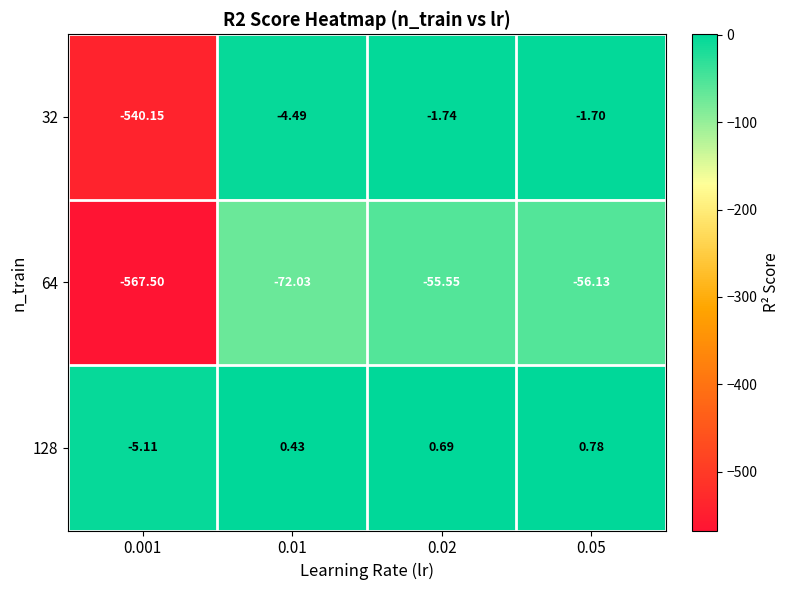

Which series has the largest range (max minus min)?

32